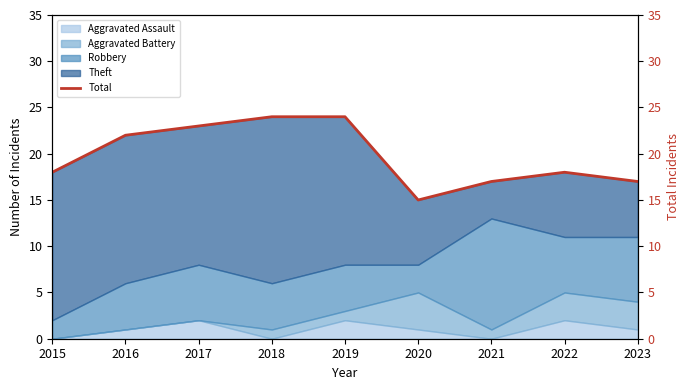

How many points are higher than both their immediate neighbors (excluding endpoints)?

1